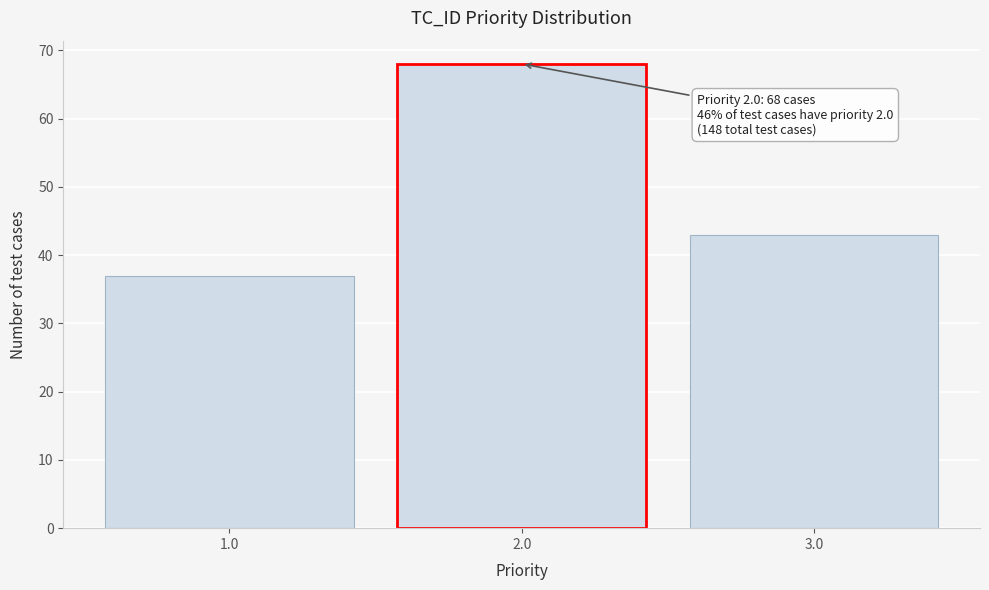

Which range on the x-axis has the tallest bar?

1.5 to 2.5